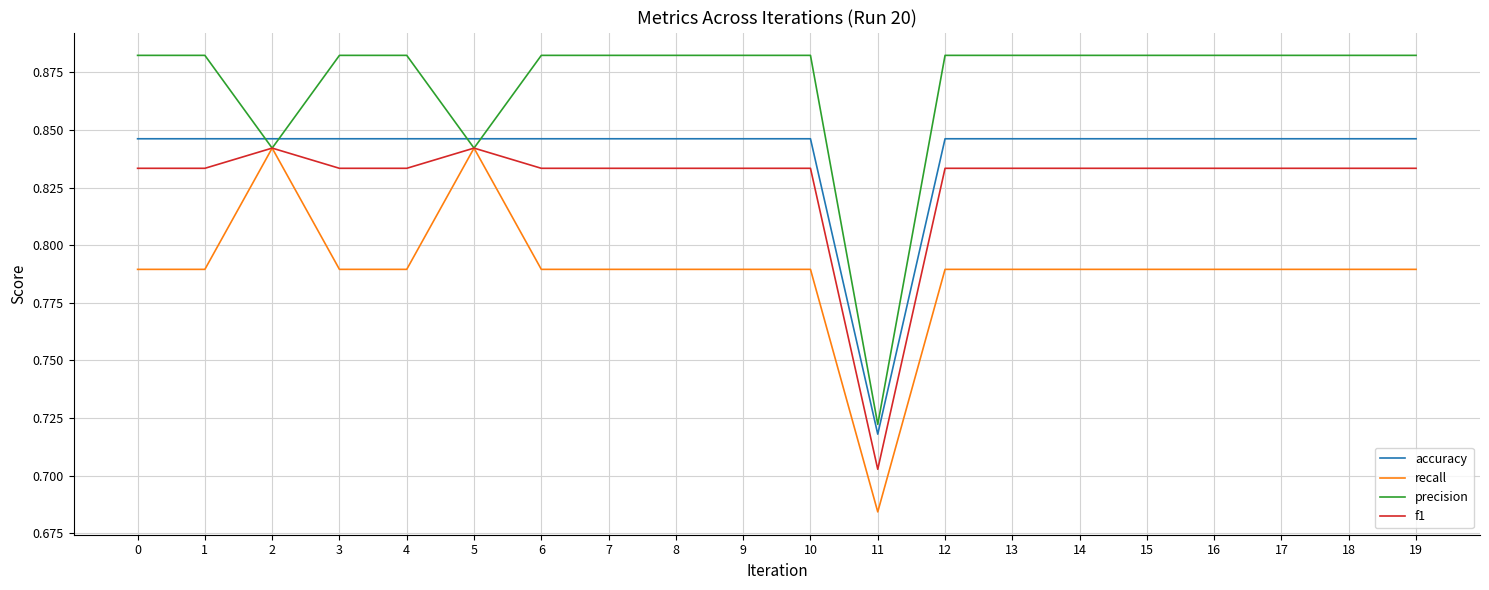

Where is recall nearest to the value 0?

11